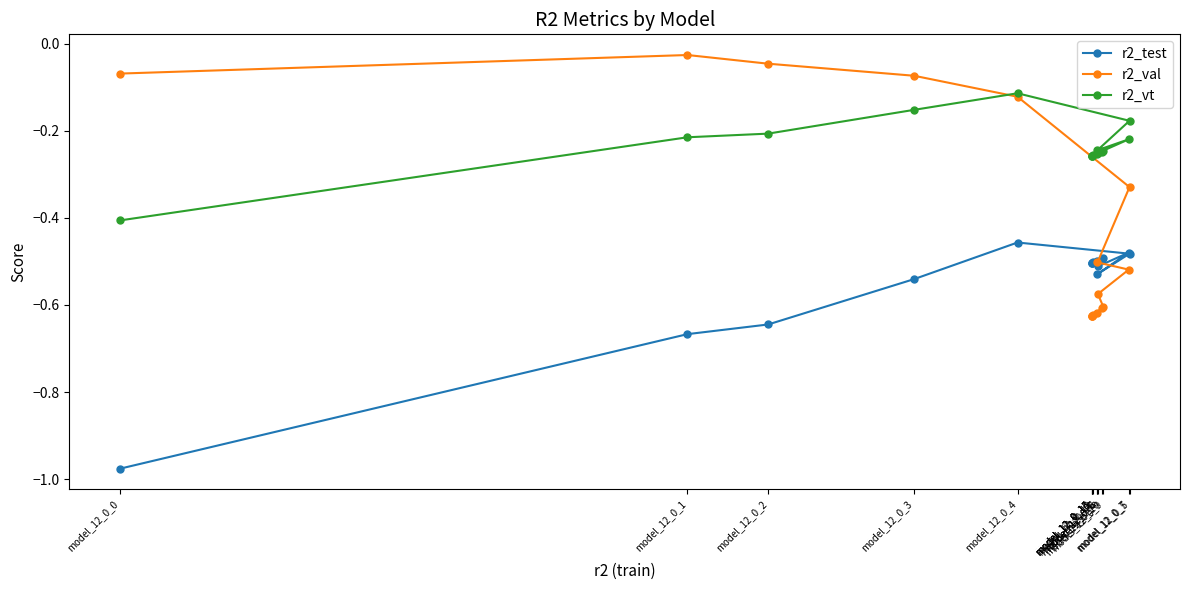

What is the difference between the r2_vt values at model_12_0_13 and model_12_0_5?

0.1